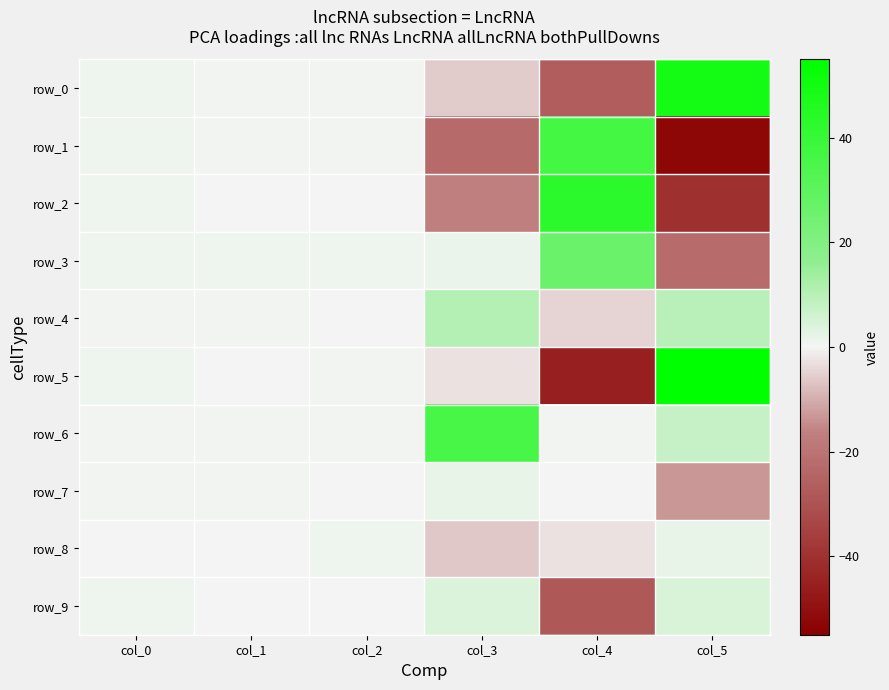

What value does the row_4 series have at col_0?

0.6